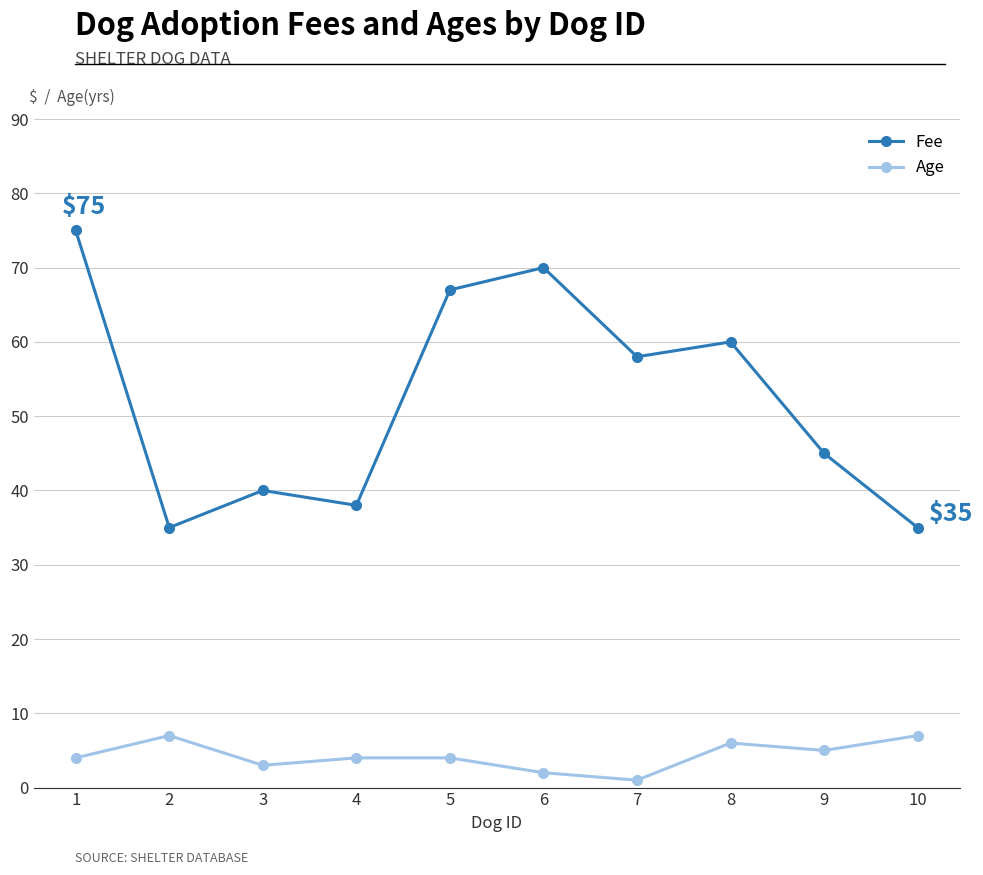

At which category is the sum across all series the highest?

1